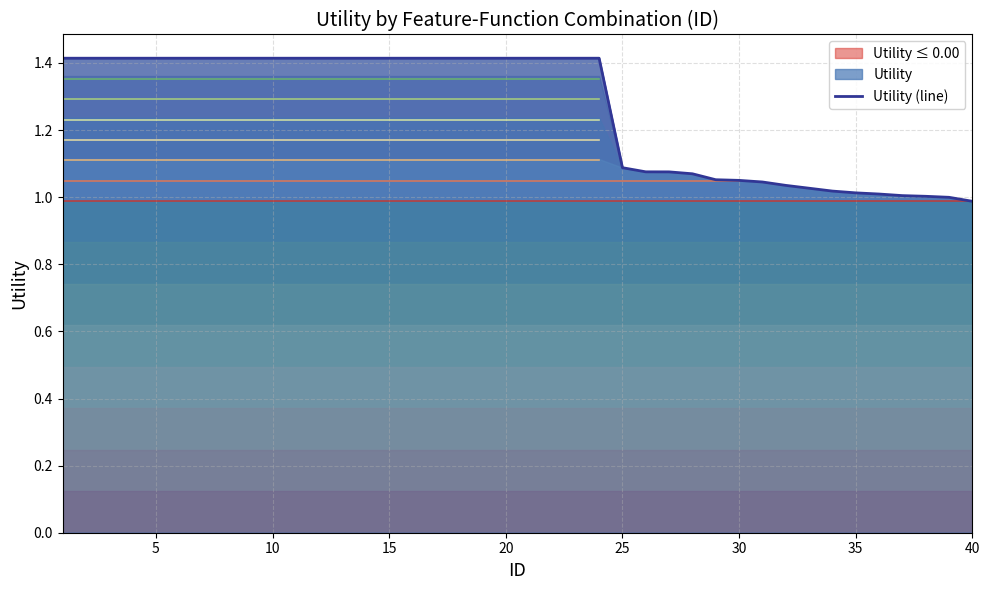

True or false: Utility (line) has a value of 1.4 at 20.

True